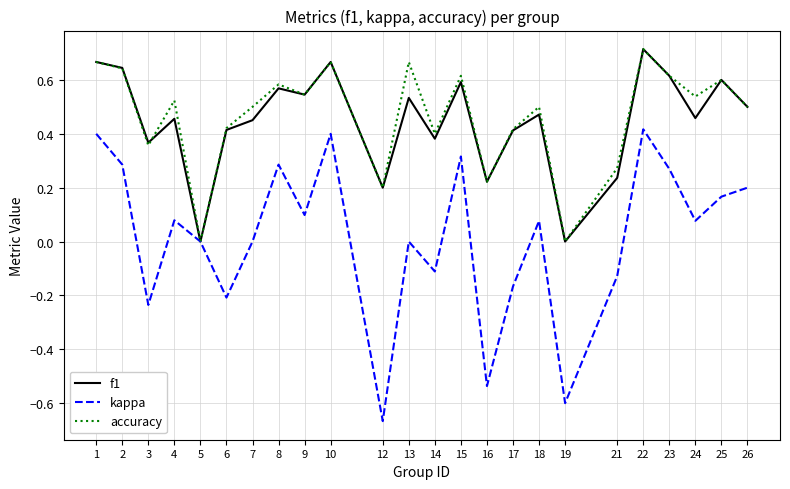

Does the chart have visible grid lines?

Yes